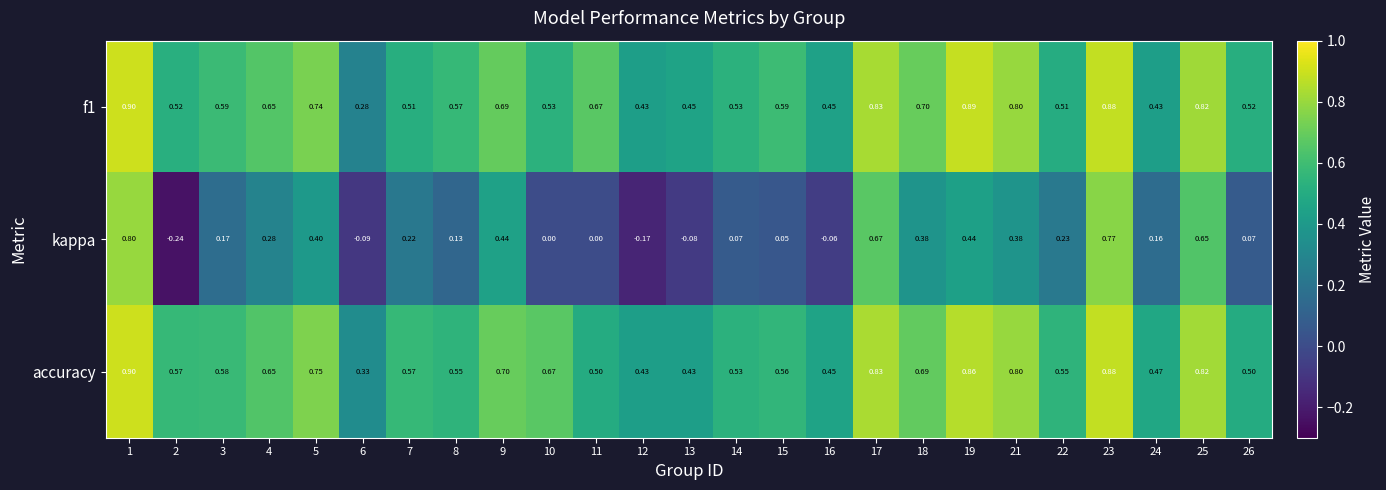

Is the value of accuracy at 24 greater than the value of f1 at 12?

Yes